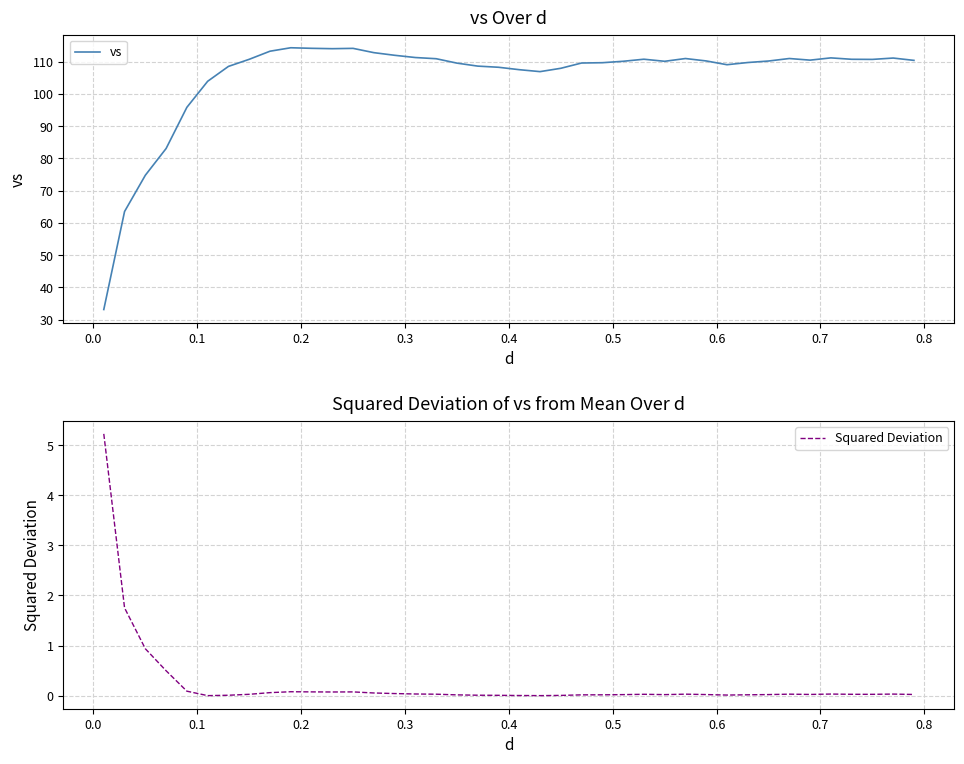

Which series has the largest range (max minus min)?

vs